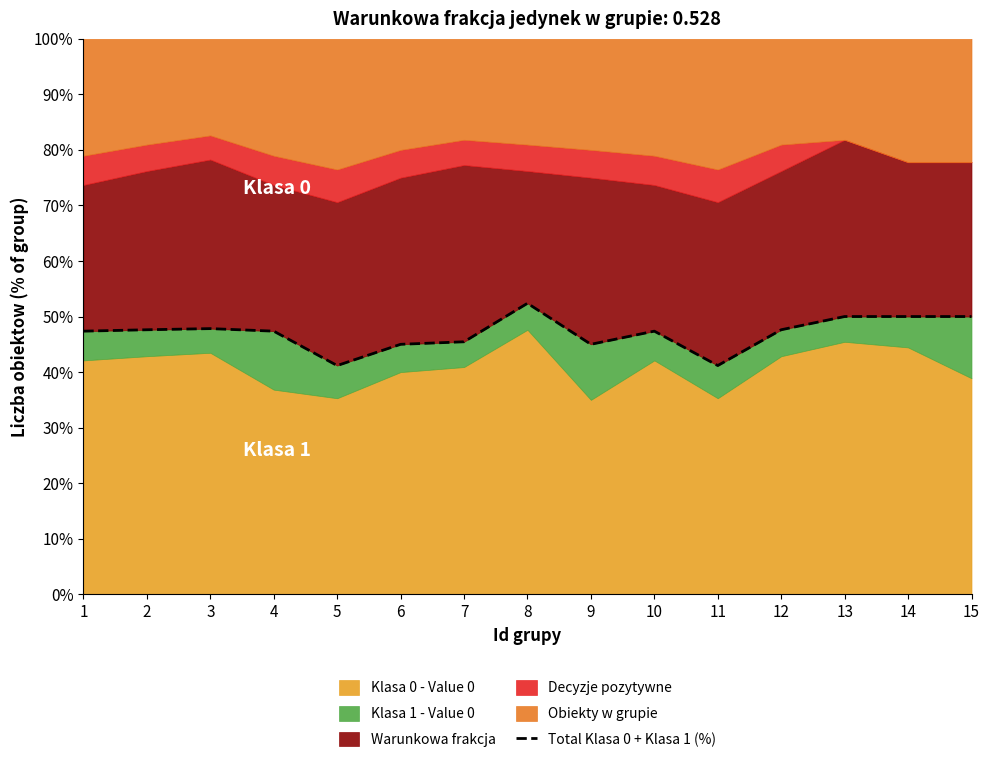

What is the difference between the values at 2 and 8?

4.8